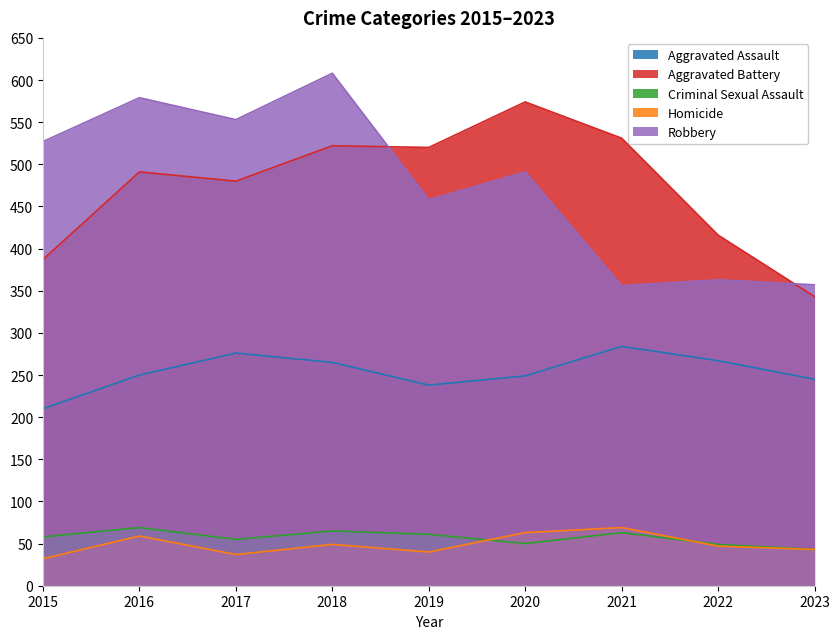

The Homicide series shows 47 at 2022. True or false?

True